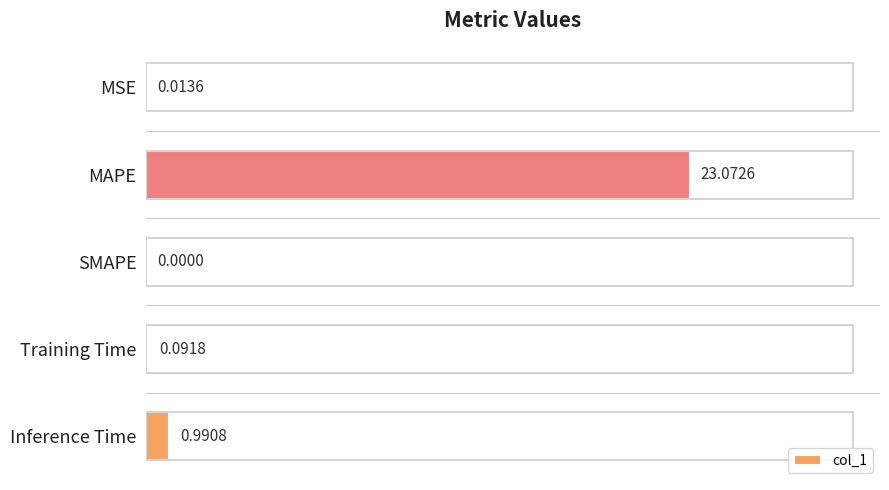

What is the greatest value displayed?

23.1